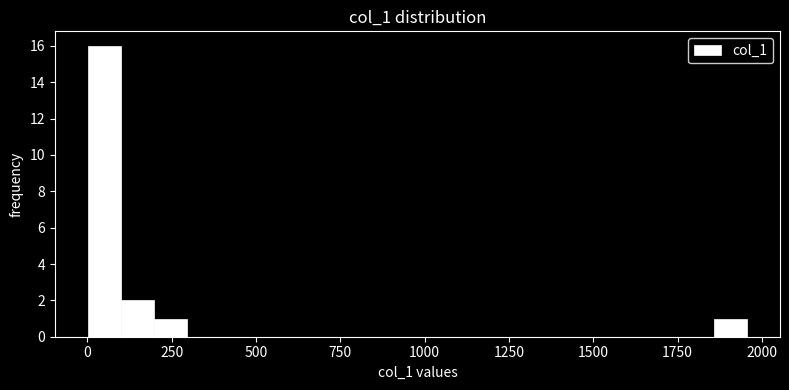

Around what value on the x-axis is the tallest bar? Give the approximate position of its centre, as read against the axis.

50